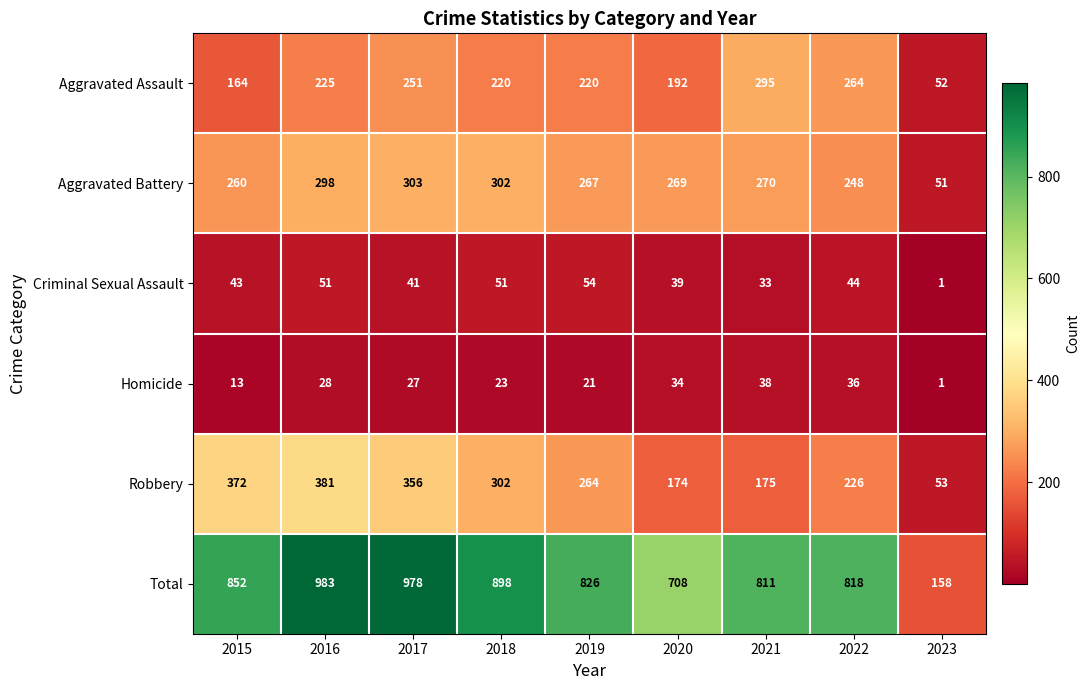

Rank the series by their maximum value, from lowest to highest.

Homicide, Criminal Sexual Assault, Aggravated Assault, Aggravated Battery, Robbery, Total